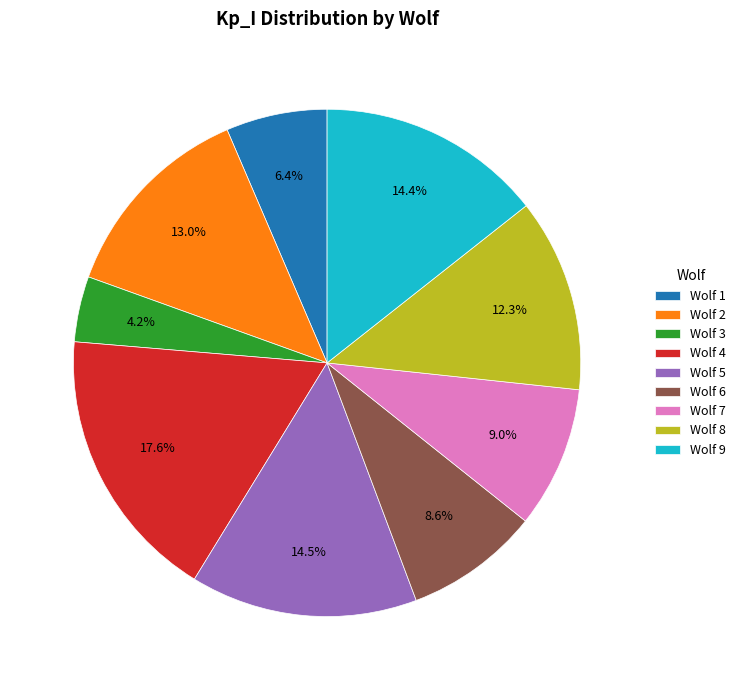

How many slices are in this pie chart?

9